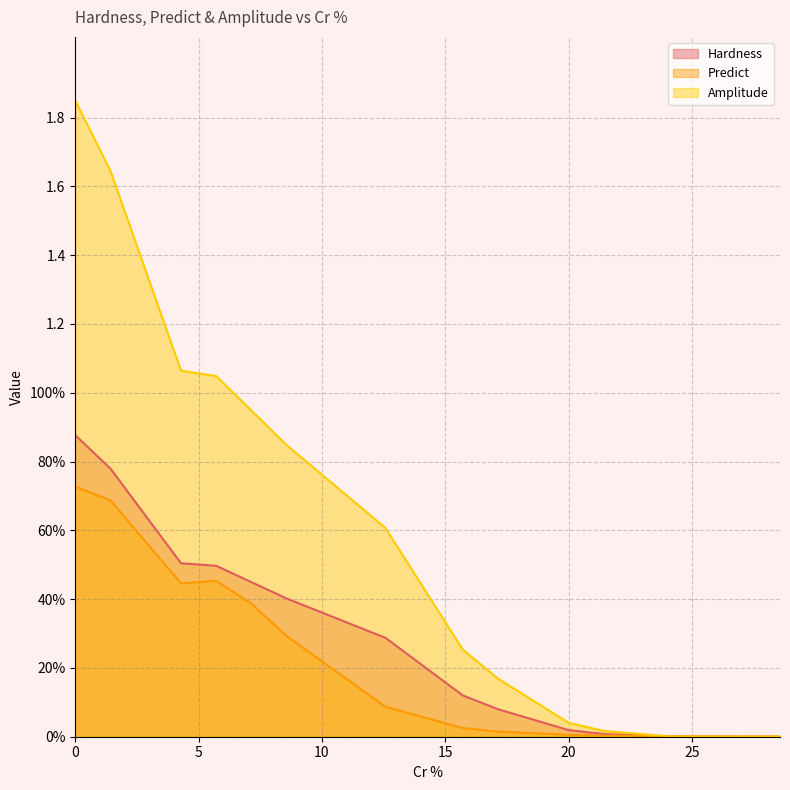

Rank the series at 1.4285714285714286 from highest to lowest value.

Amplitude, Hardness, Predict